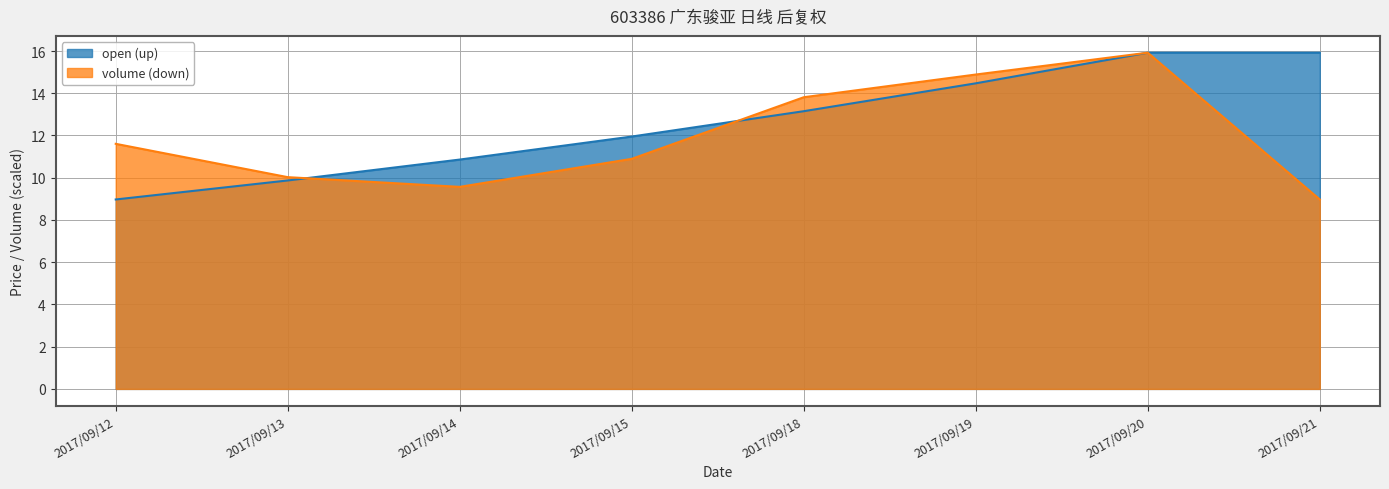

What is the difference between the maximum and minimum values?

6.9